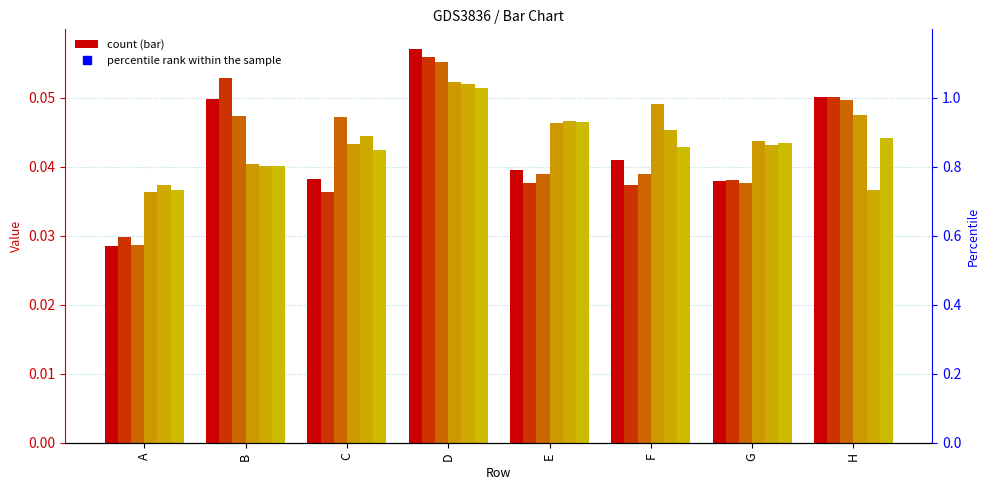

What is the sum of all 6 values?

0.3